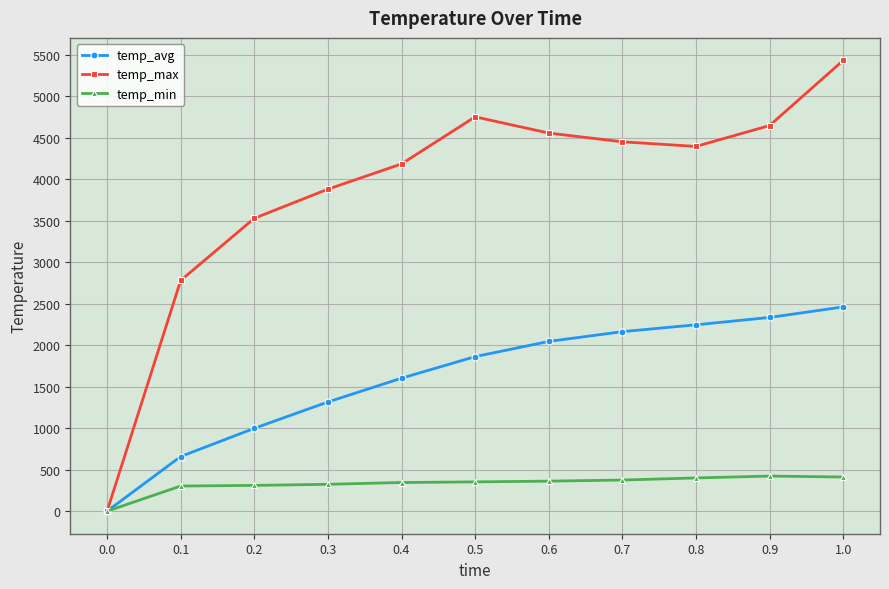

At which category does temp_max reach its first local peak?

0.5